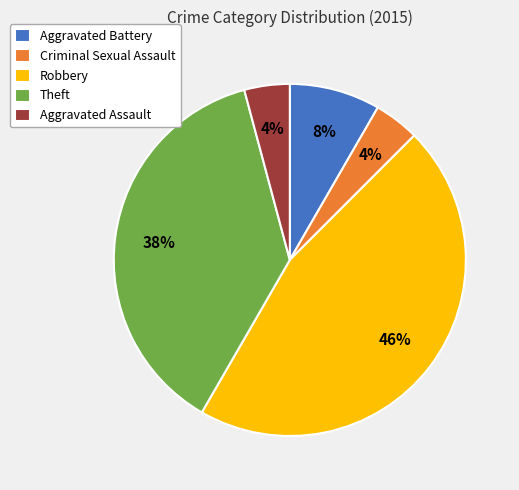

Which category has the biggest portion of the pie?

Robbery